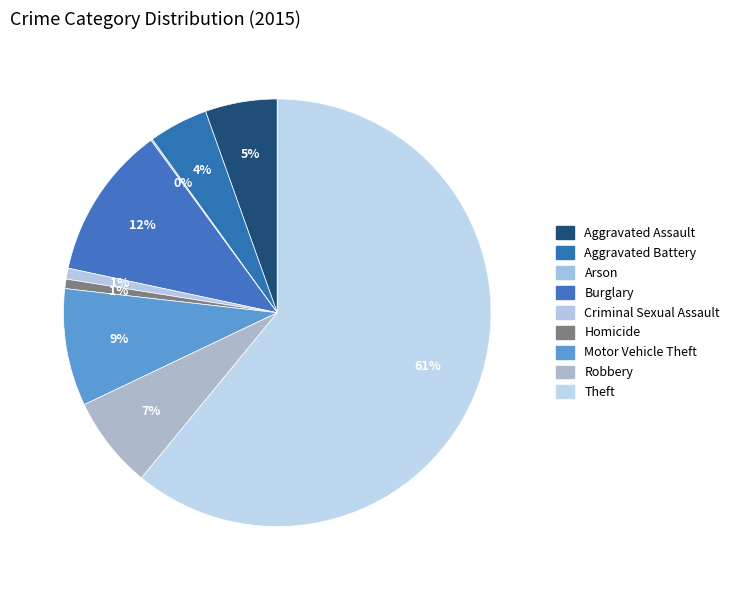

How many slices are in this pie chart?

9